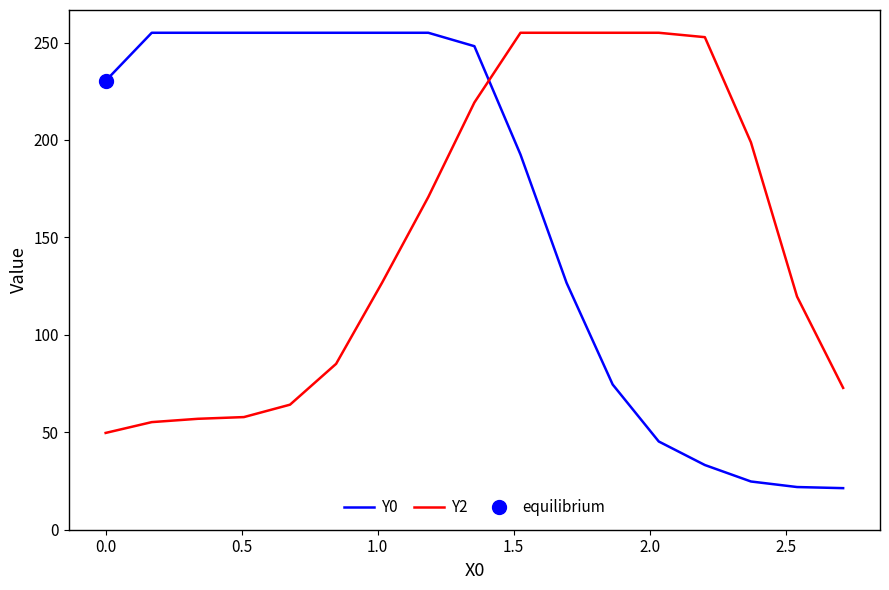

How many intersections are there between Y2 and Y0?

1